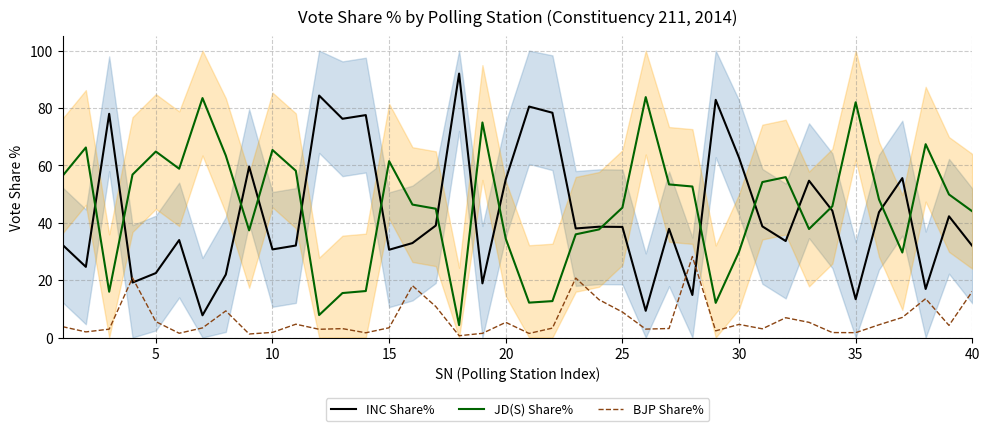

True or false: BJP Share% and JD(S) Share% intersect in this chart.

False